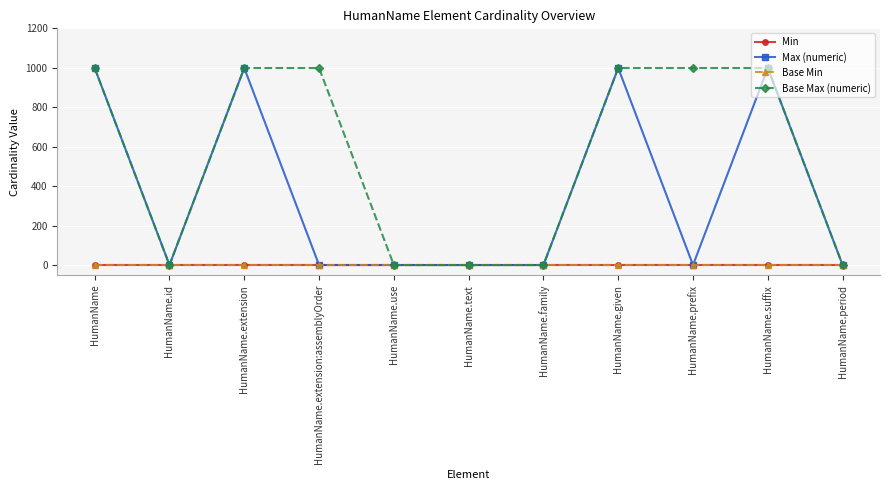

Does the chart have visible grid lines?

Yes